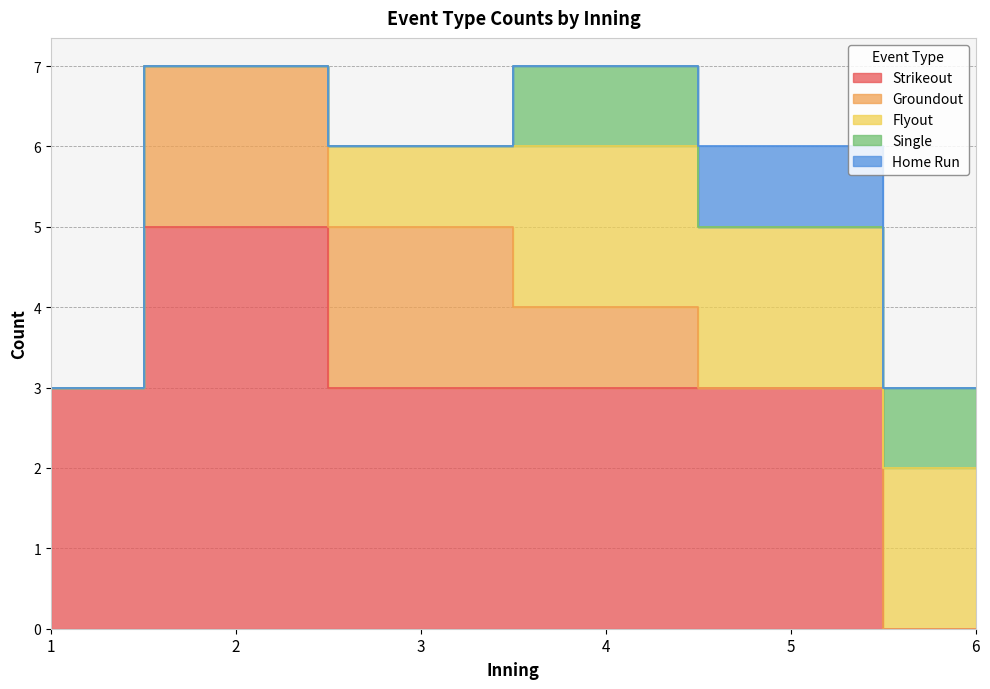

How many positive values does the Strikeout series have?

5